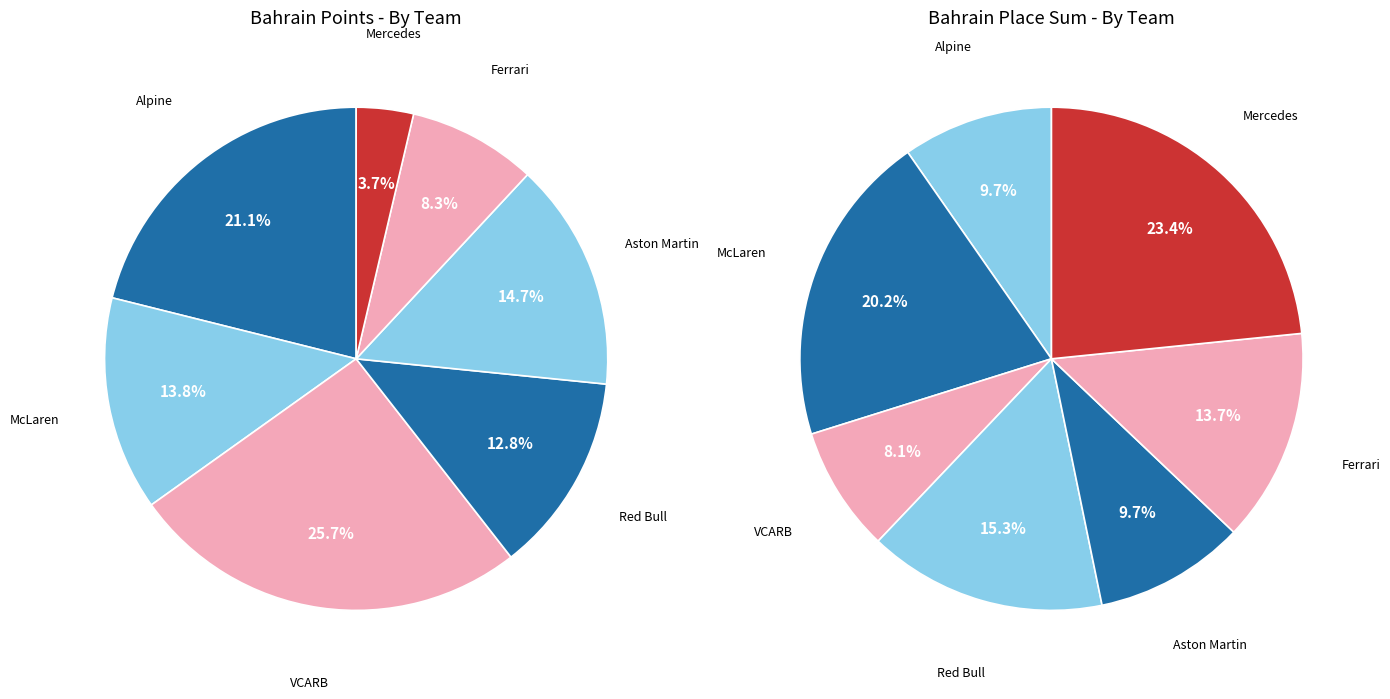

What is the smallest slice in the pie chart?

VCARB